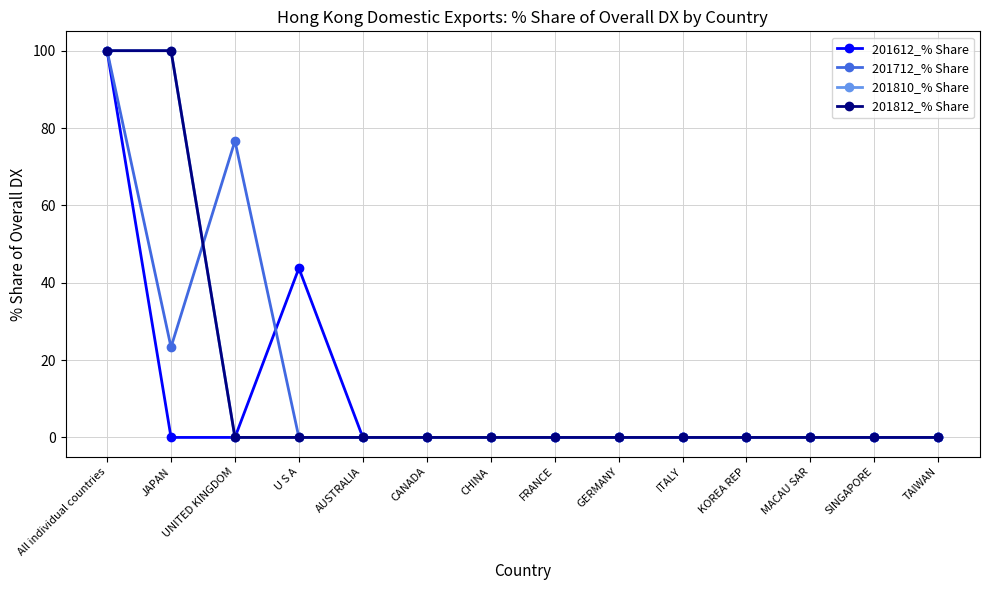

Does the chart have visible grid lines?

Yes